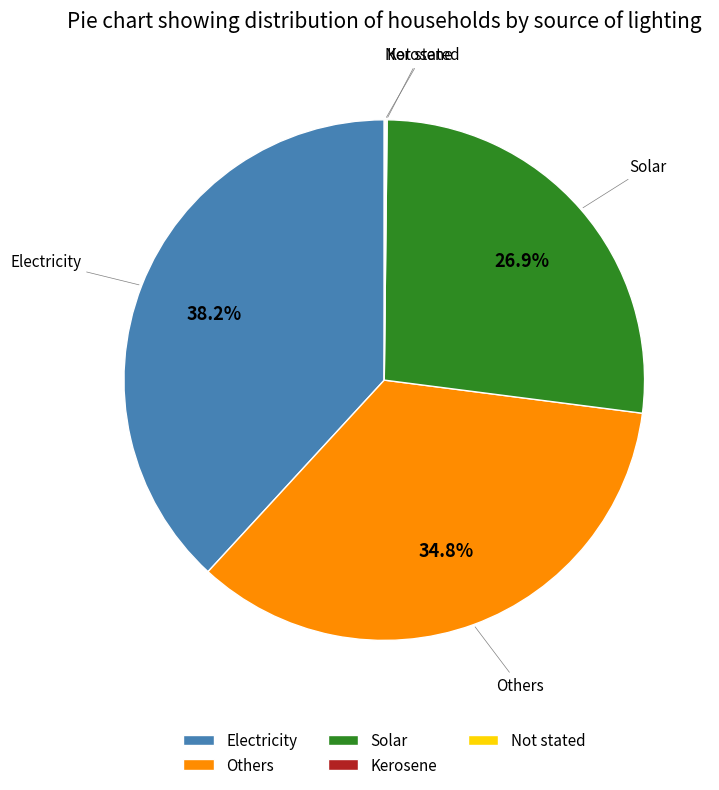

Does Electricity account for over 50% of the chart?

No